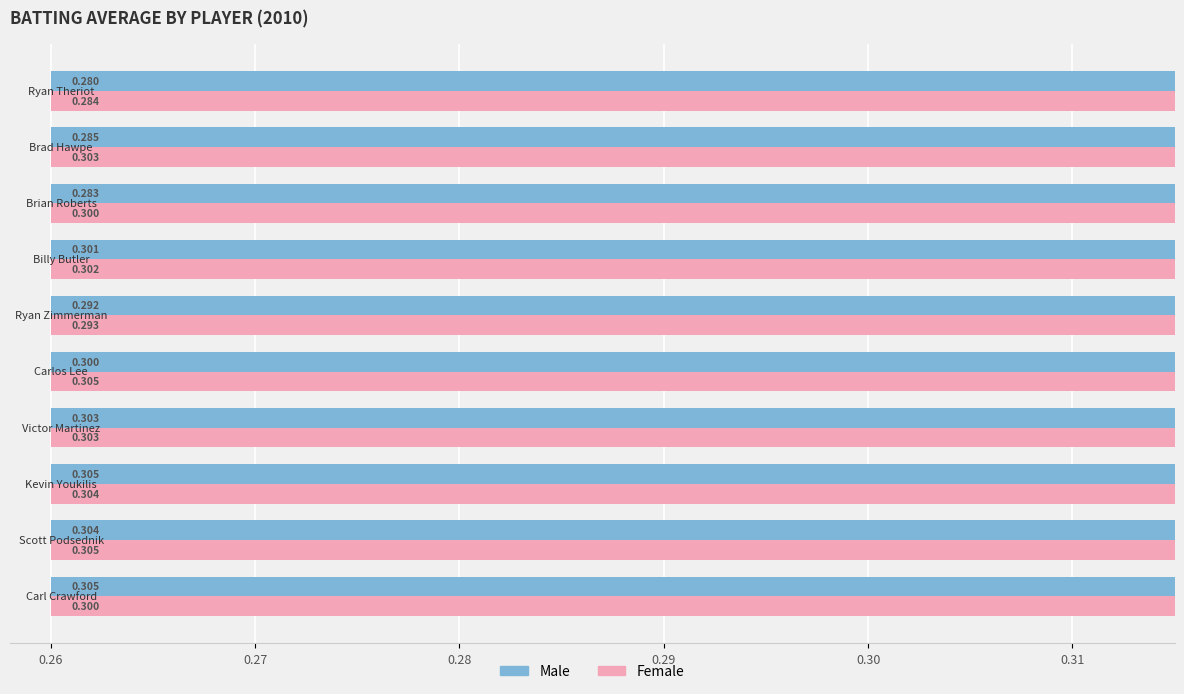

Rank the series by their maximum value, from lowest to highest.

Male, Female